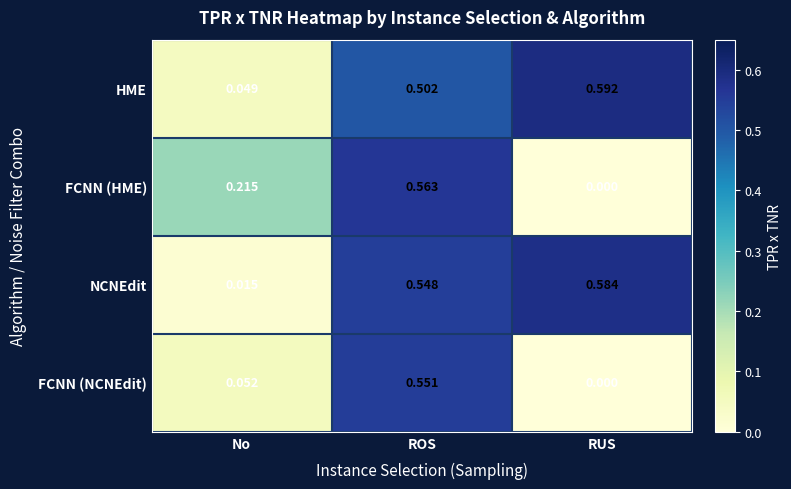

At which label does FCNN (HME) reach its minimum?

RUS